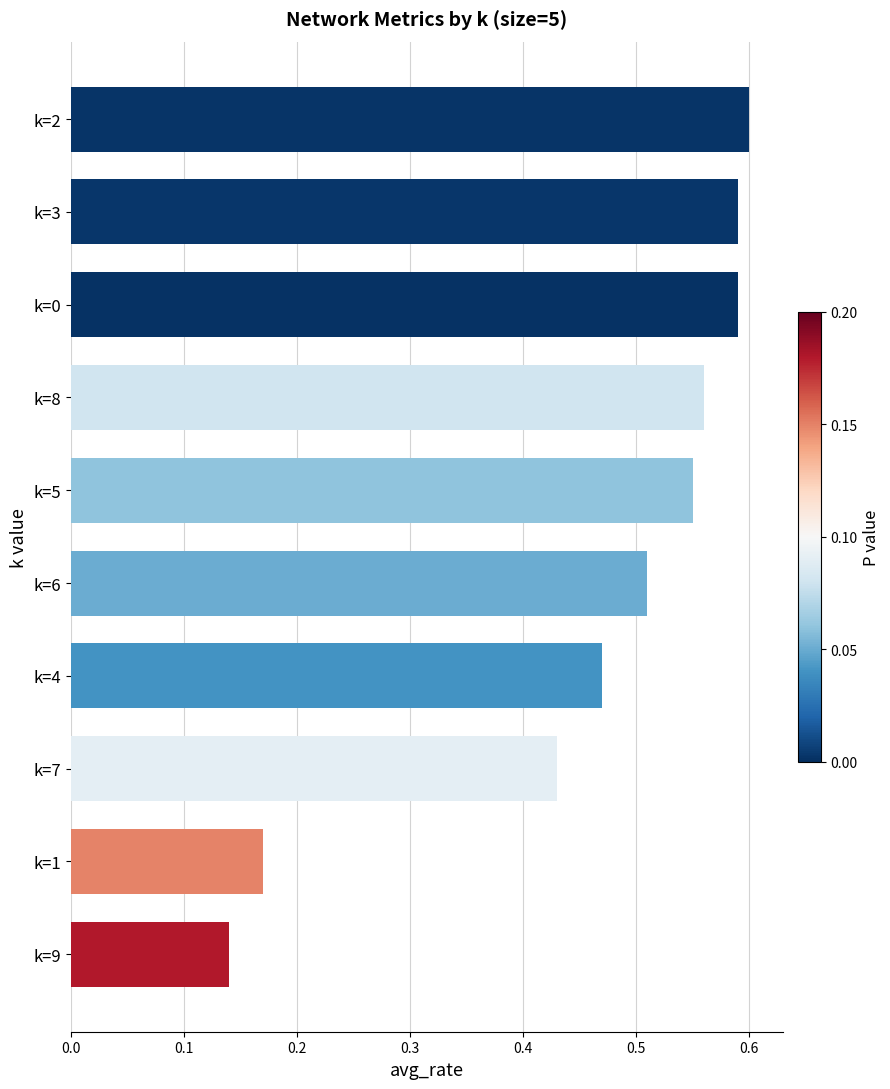

True or false: the data shows 0.1 at k=8.

False